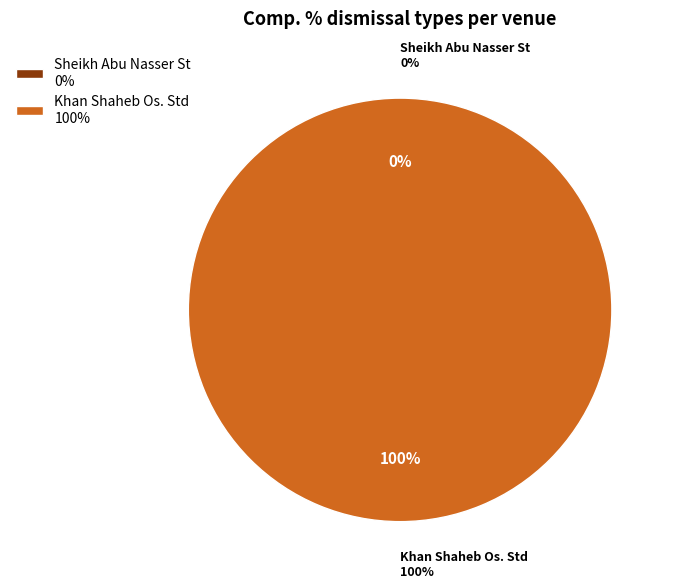

Rank the categories by value from highest to lowest.

Khan Shaheb Os. Std, Sheikh Abu Nasser St